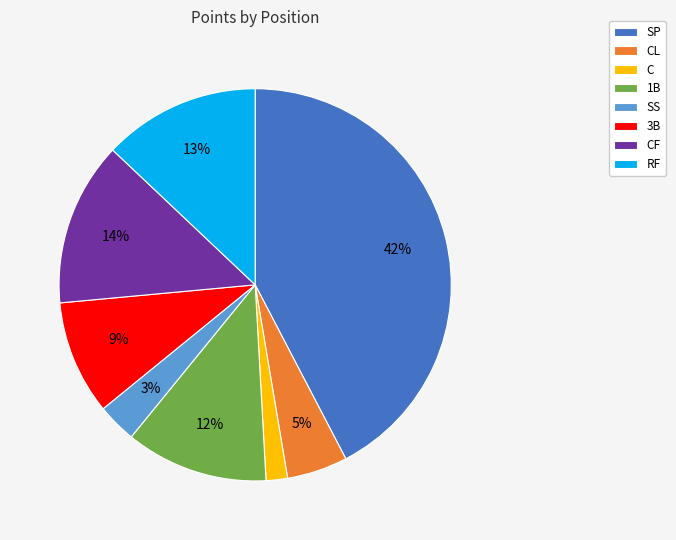

Does SS account for over 50% of the chart?

No